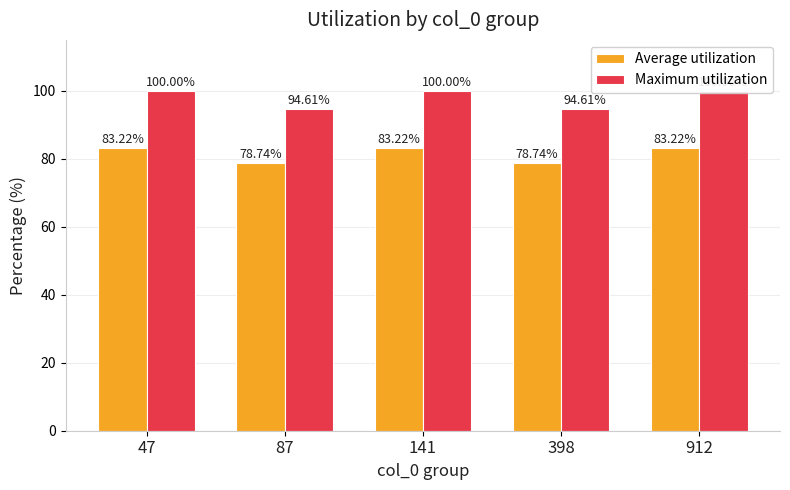

Are the bars grouped side by side (vs. stacked)?

Yes